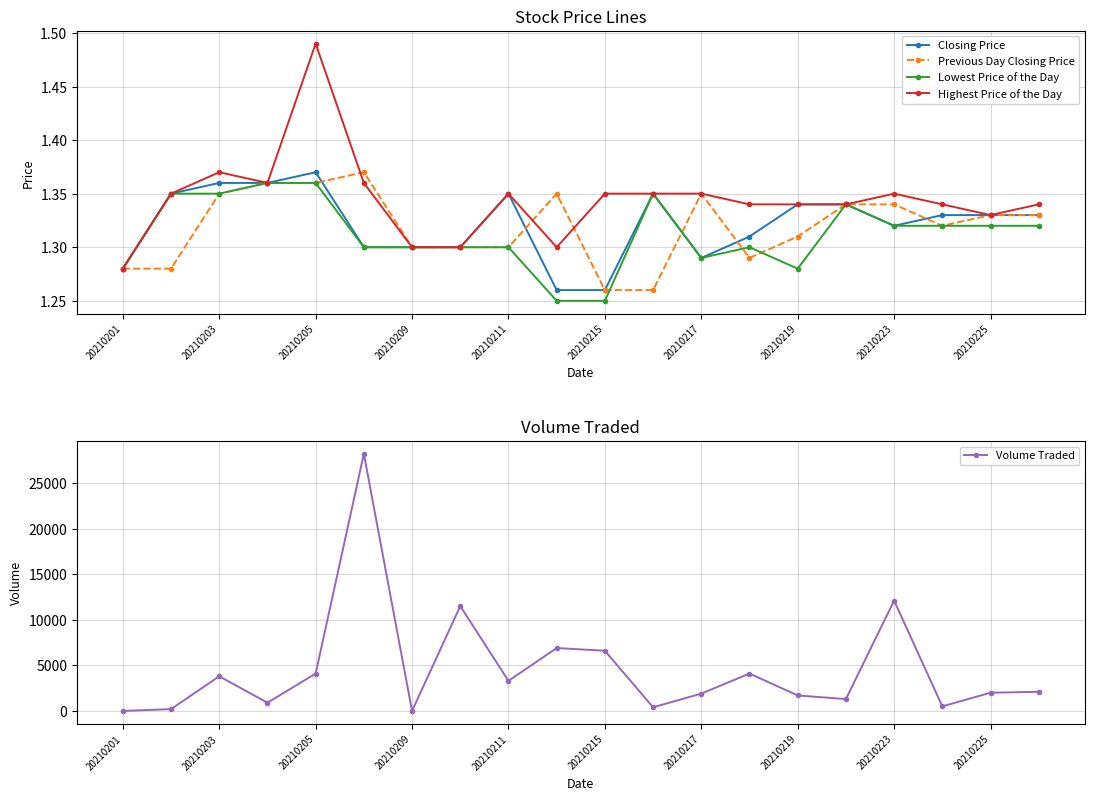

What is the difference between the maximum and minimum values in the Lowest Price of the Day series?

0.1